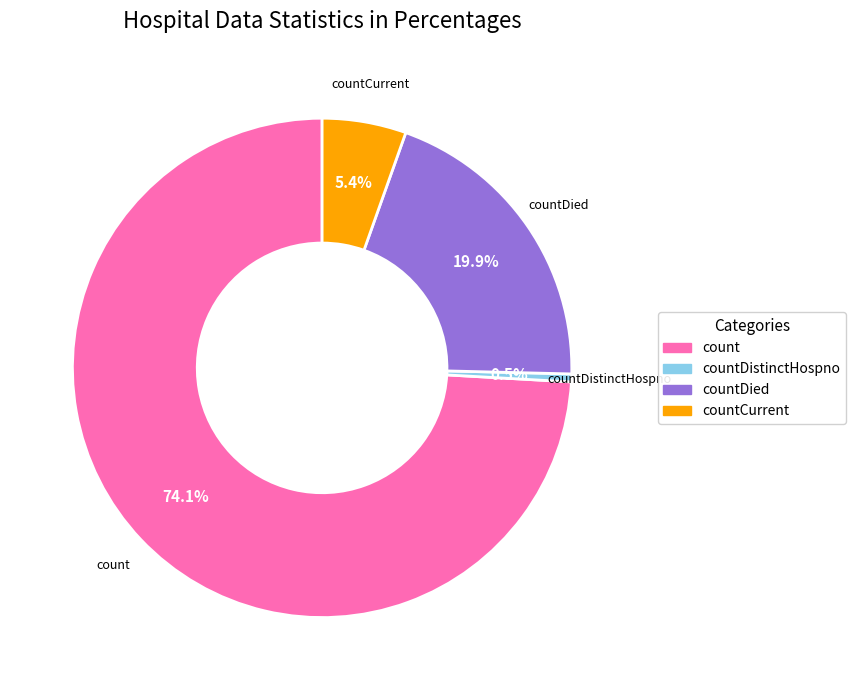

To the nearest percent, what is the difference between the largest and smallest slice percentages?

74%